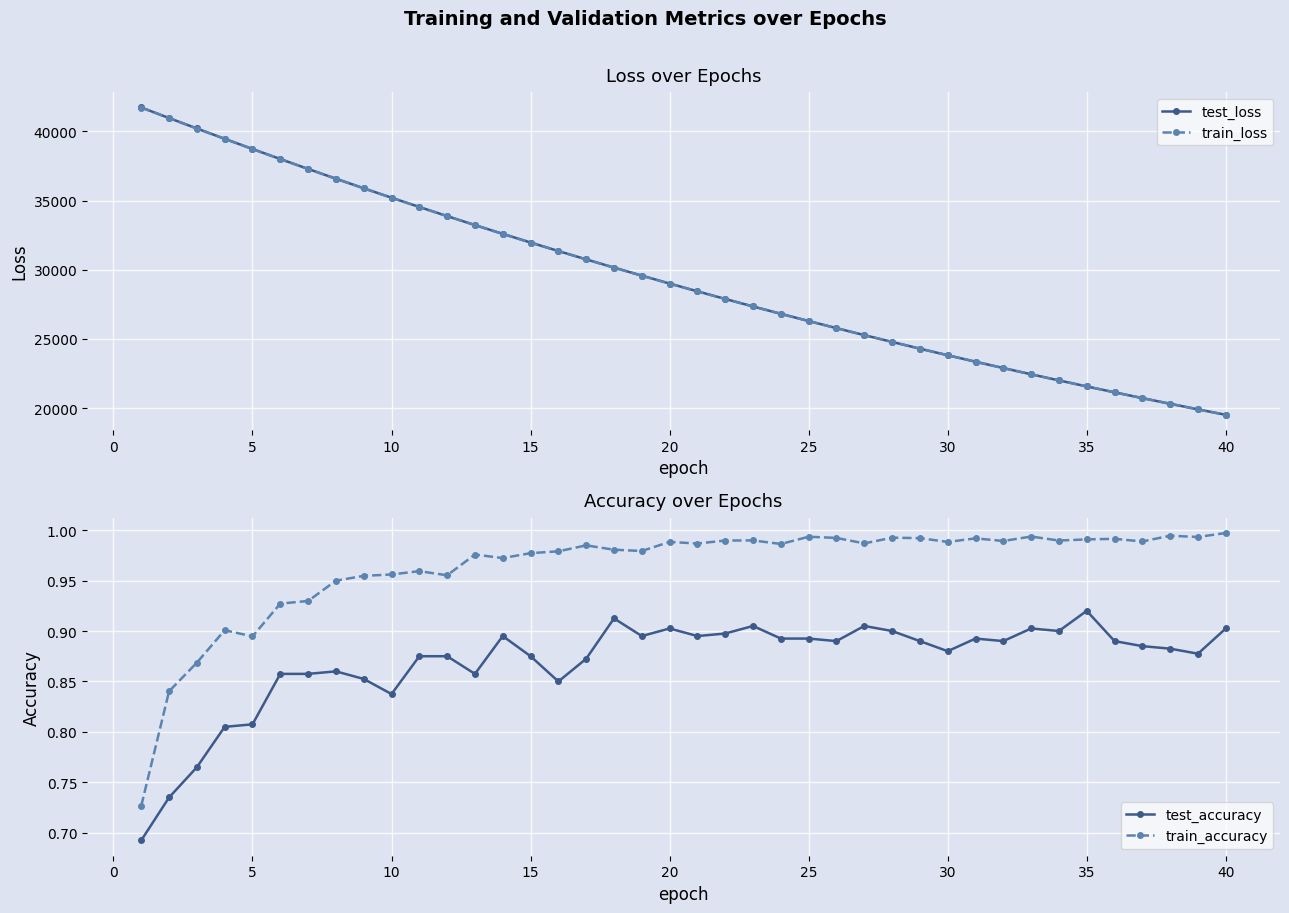

True or false: test_accuracy has more than 2 points higher than both neighbors.

True